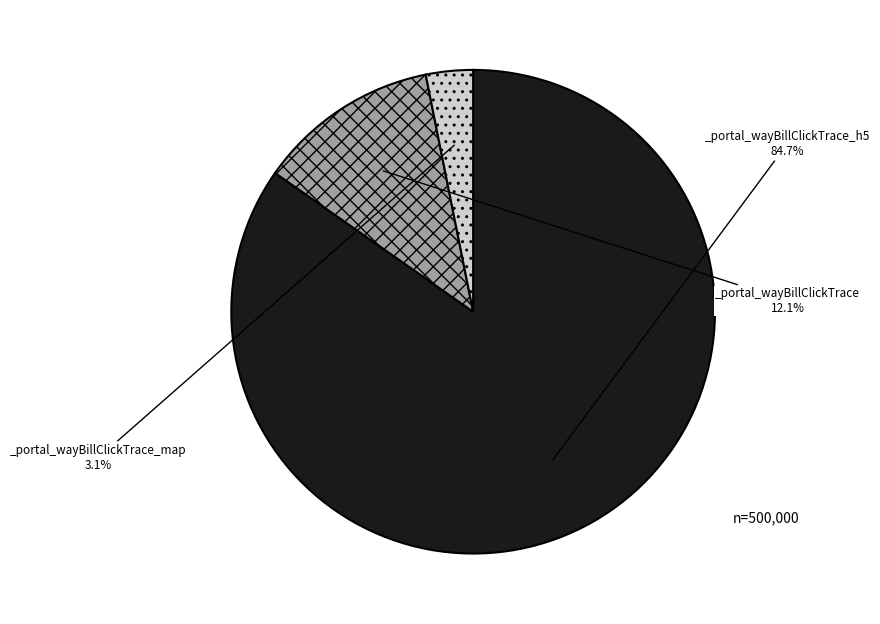

Is there a majority slice in this chart?

Yes